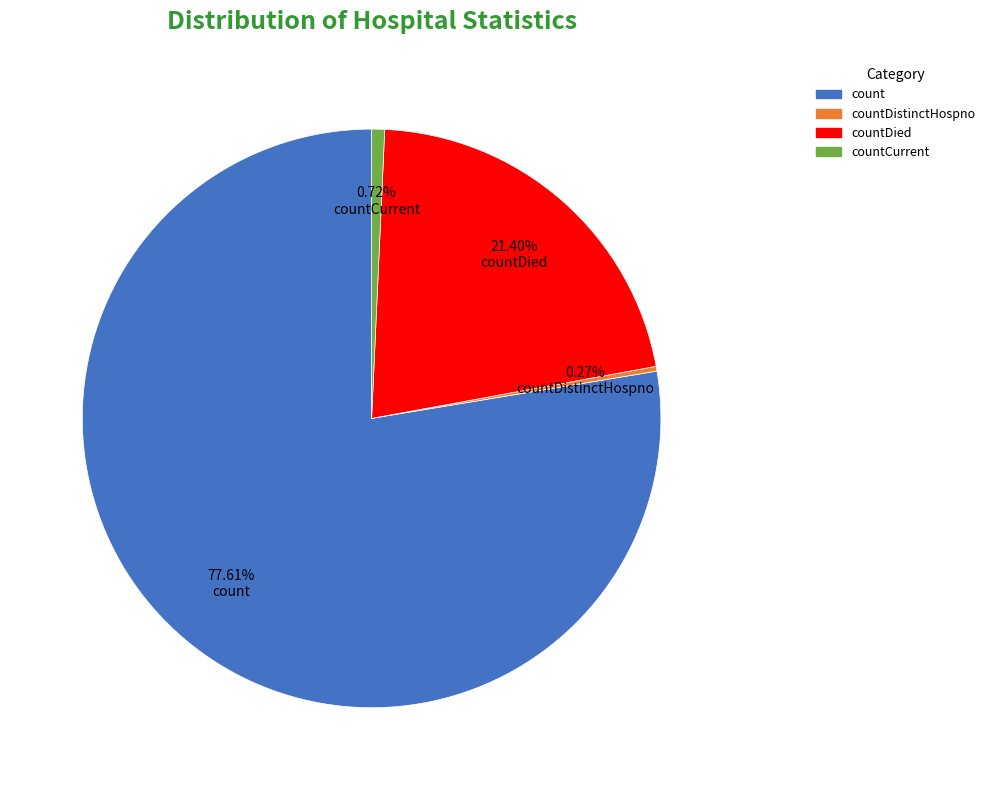

Between count and countCurrent, which is larger?

count